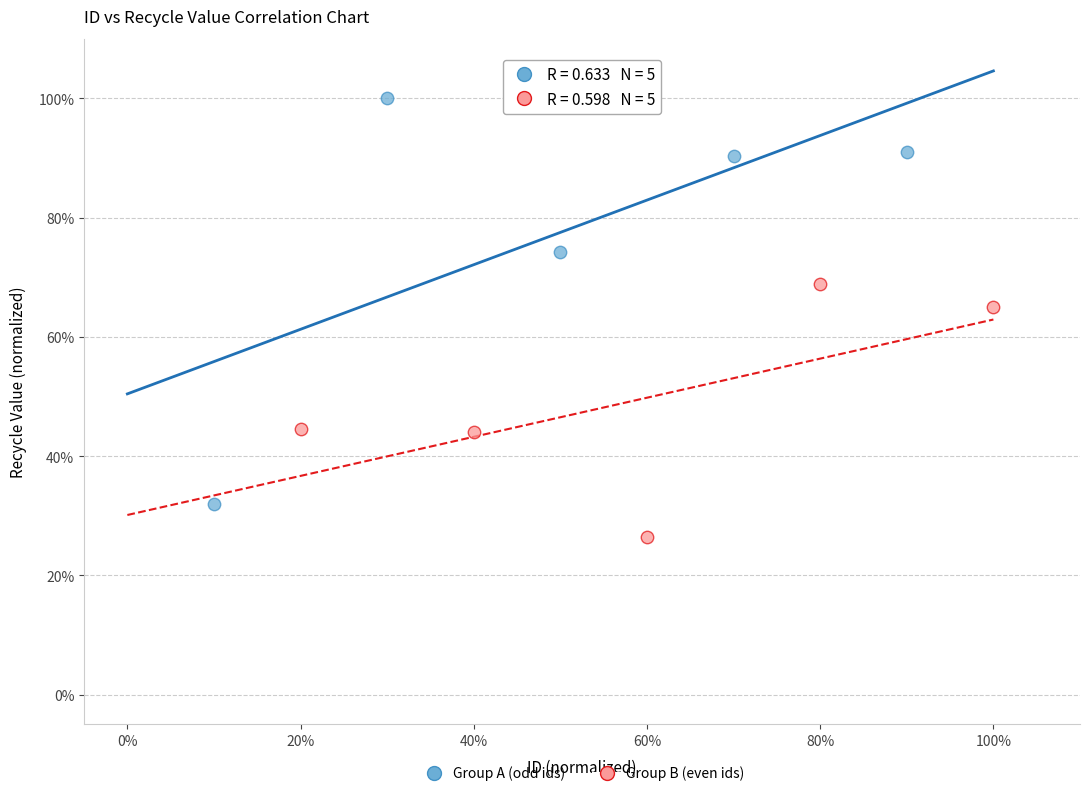

What are all the series names shown in the legend?

Group A (odd ids), Group B (even ids)